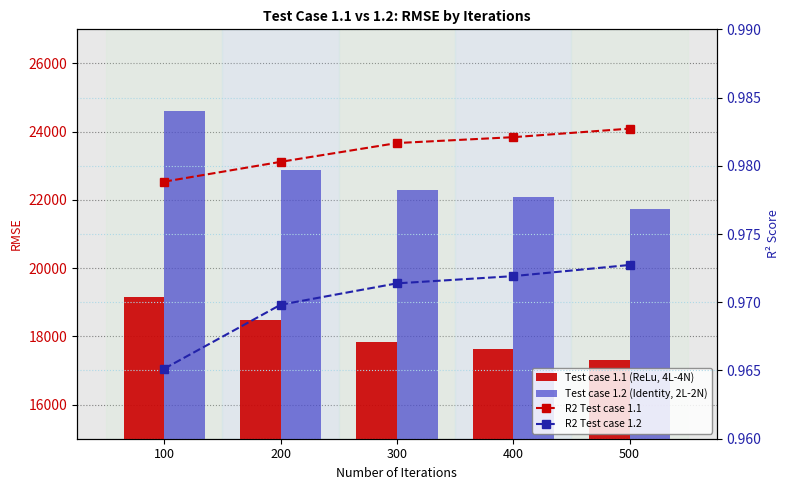

Which series has the largest total across all categories?

Test case 1.2 (Identity, 2L-2N)